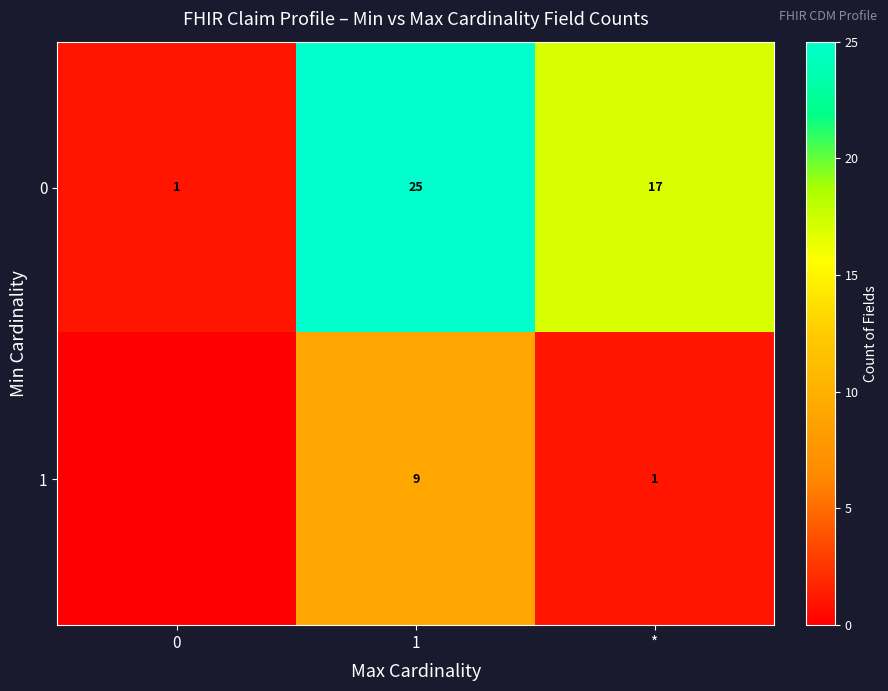

At 1, list the series in order from smallest to largest.

1, 0